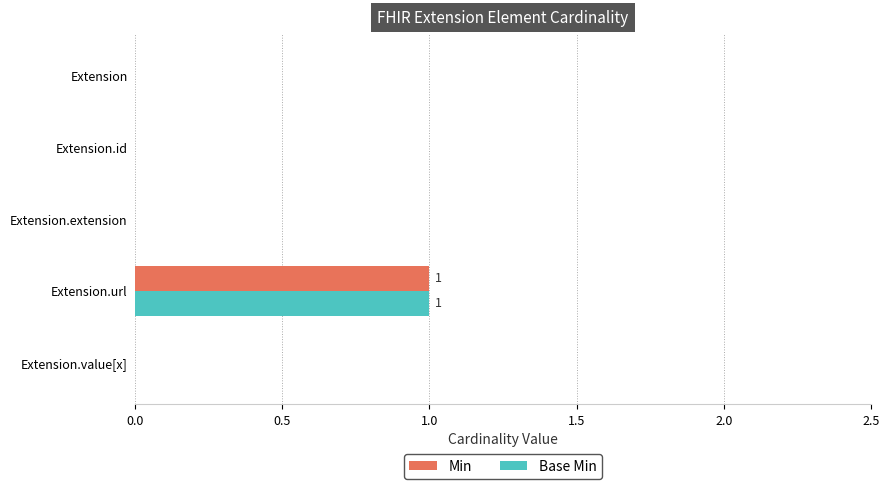

At which label does Min reach its peak?

Extension.url